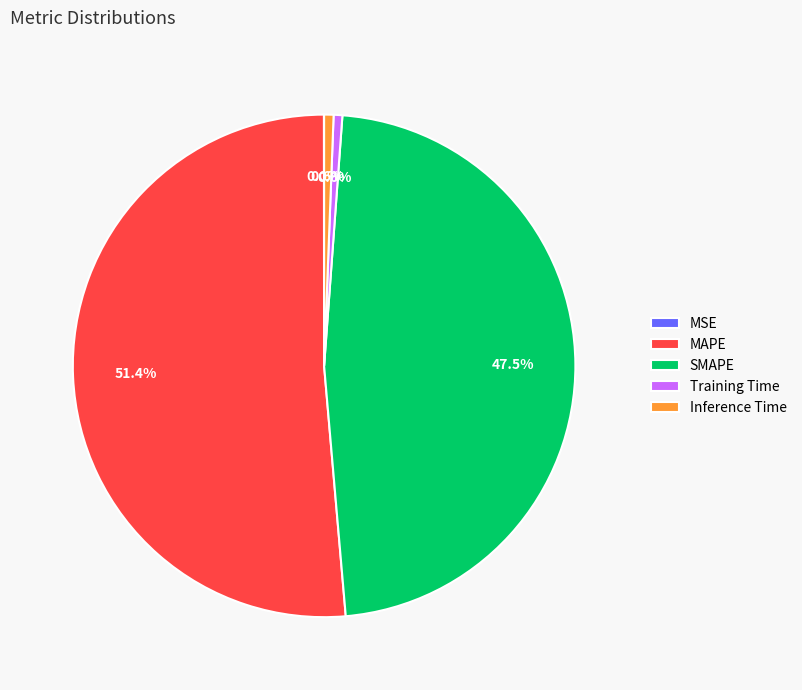

What percentage is NOT represented by Training Time?

99.4%